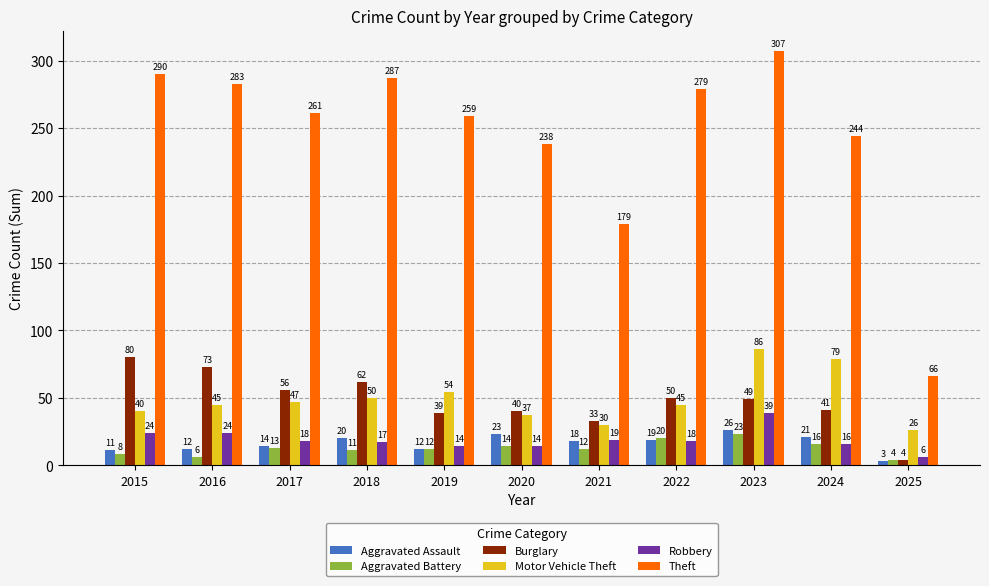

How many bars are there in each group?

6